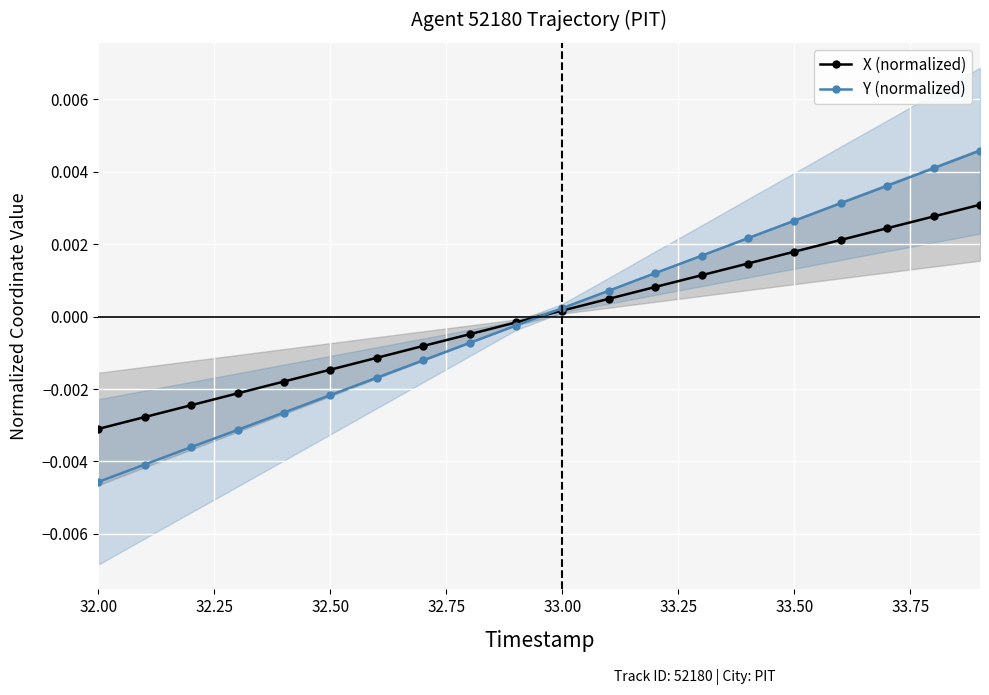

Is this an area chart (filled region under the line)?

No